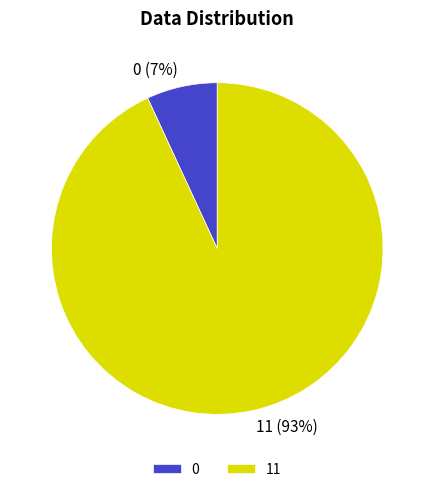

How many segments does this pie chart have?

2